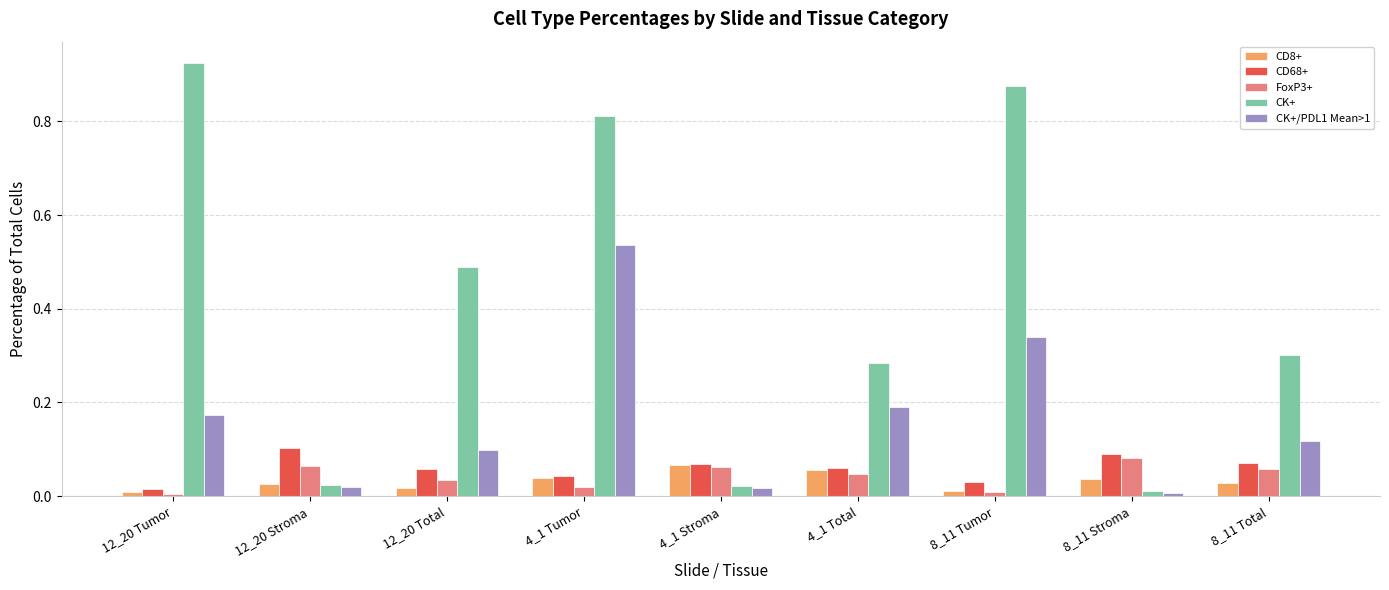

Is the value of CK+ at 12_20 Total greater than the value of FoxP3+ at 12_20 Total?

Yes